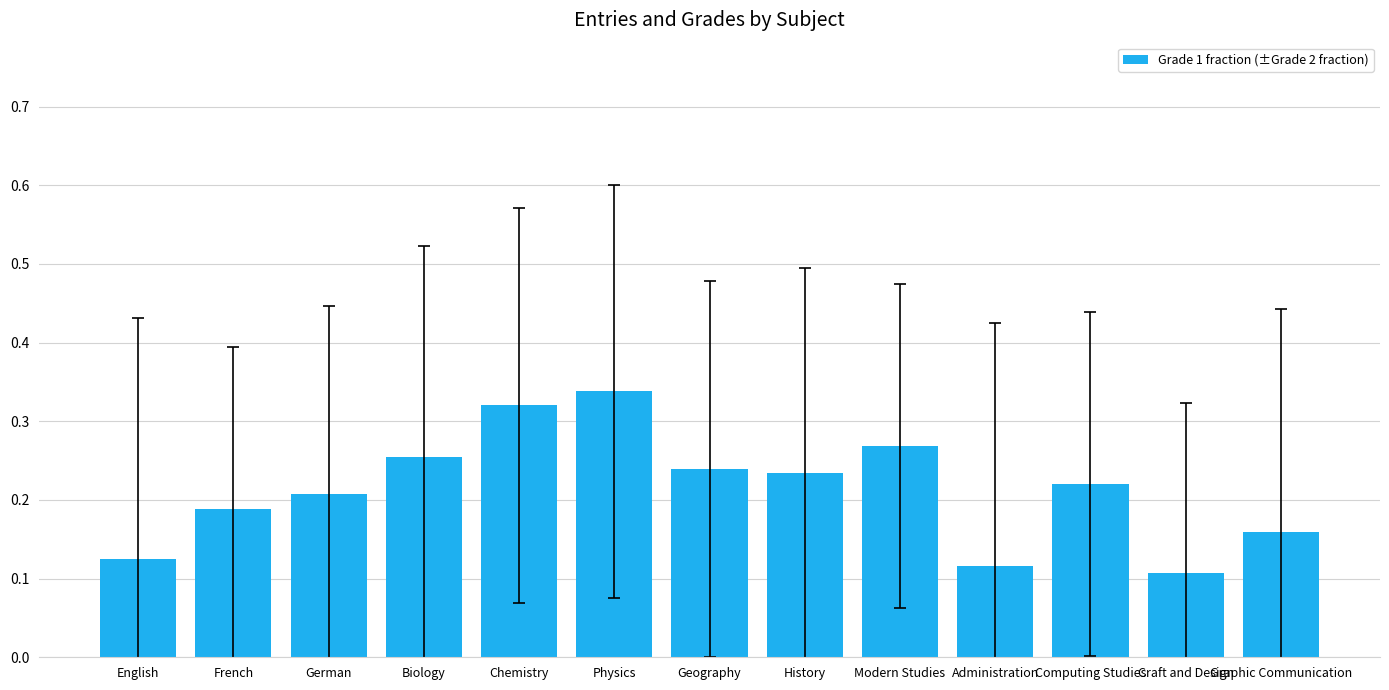

The value at Chemistry is 0.5. True or false?

False